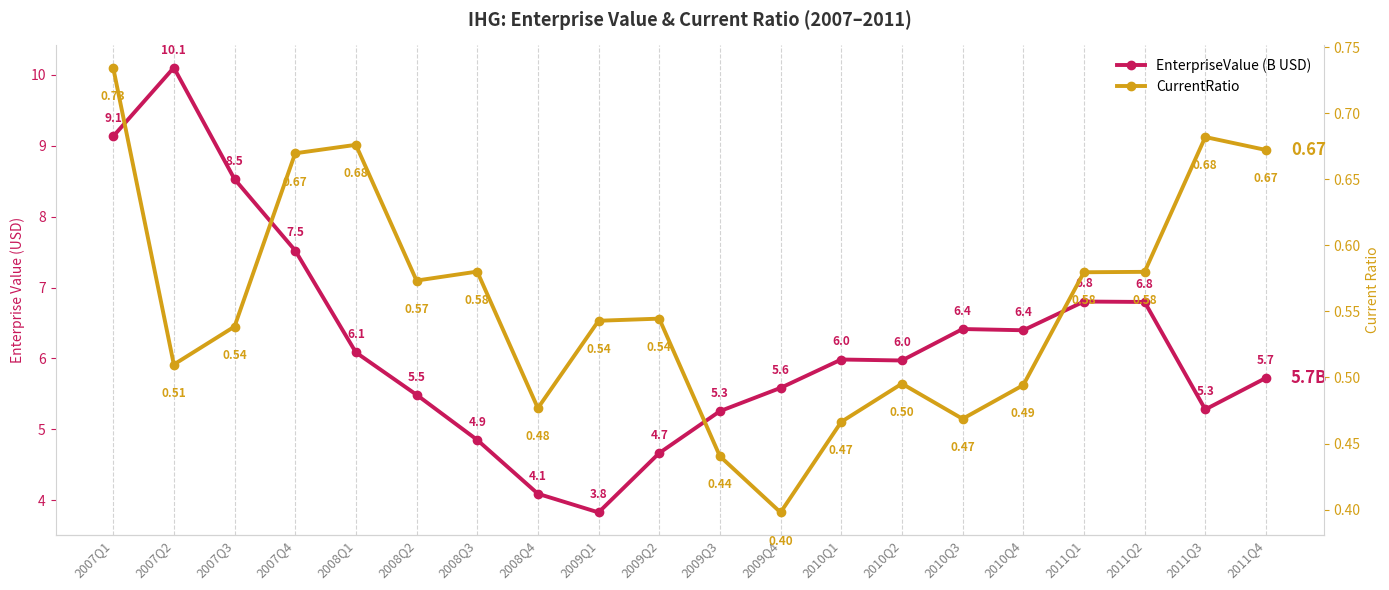

Read the CurrentRatio value at 2011Q3.

0.7